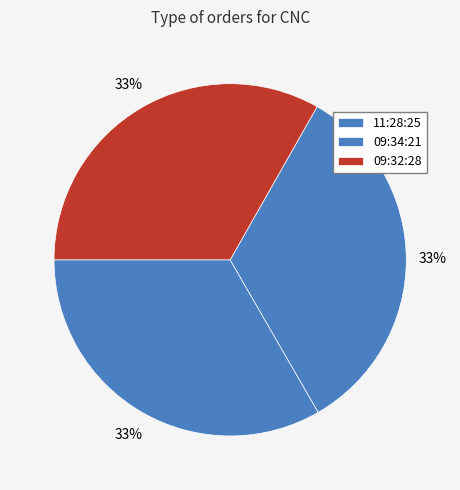

Is there a majority slice in this chart?

No